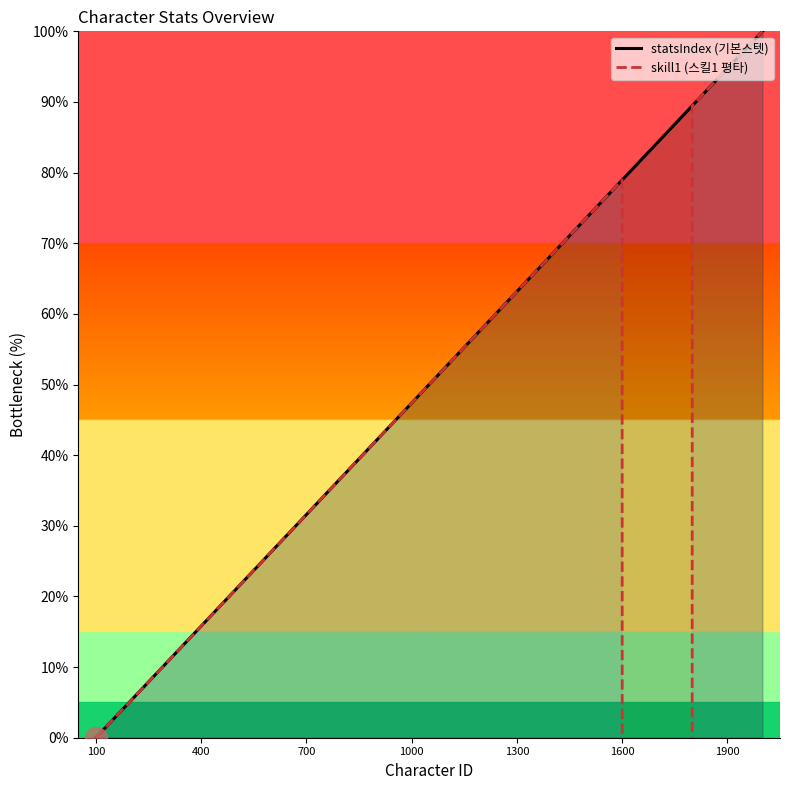

Which category has the lowest value in the statsIndex (기본스텟) series?

100